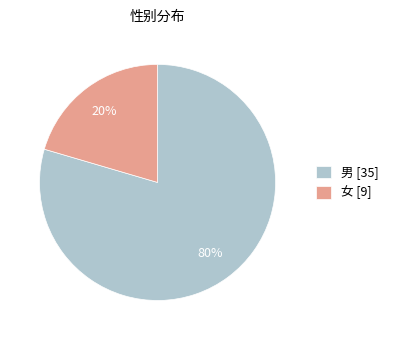

To the nearest percent, what is the combined percentage of 女 [9] and 男 [35]?

100%